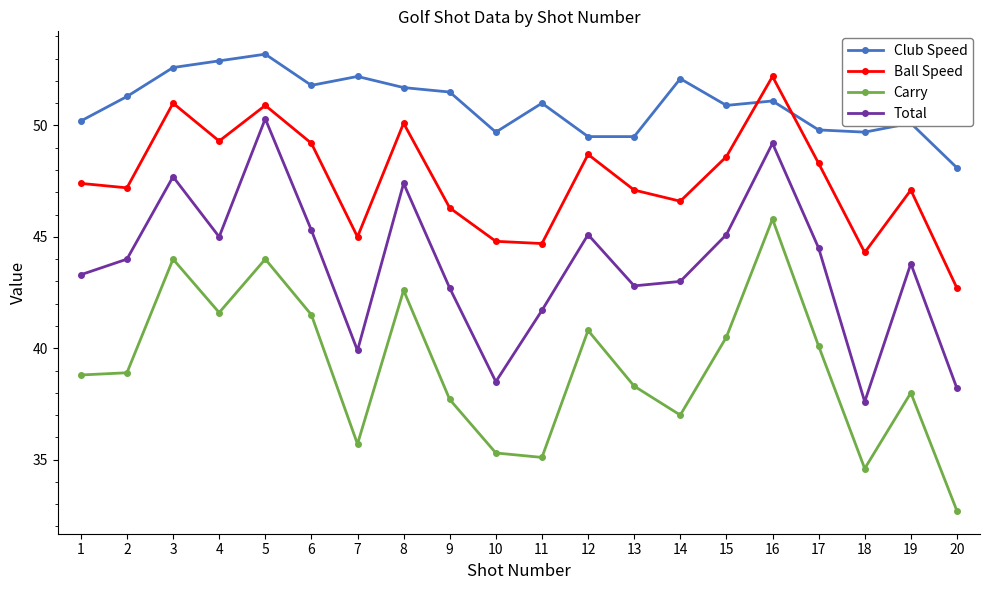

How many data points in Ball Speed are above 47?

13